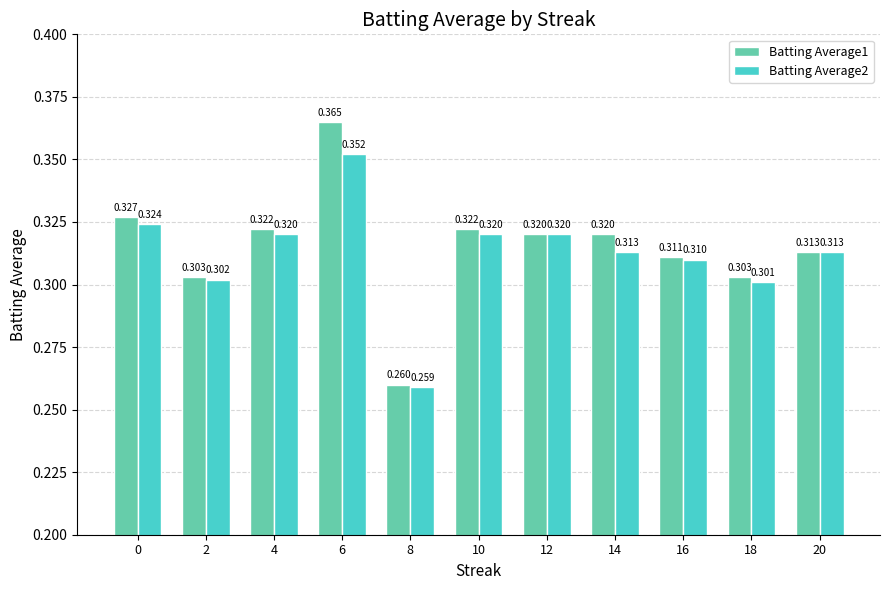

Reading right to left, list all the values displayed in this chart.

Batting Average1: 0.3	0.3	0.3	0.3	0.3	0.3	0.3	0.4	0.3	0.3	0.3
Batting Average2: 0.3	0.3	0.3	0.3	0.3	0.3	0.3	0.4	0.3	0.3	0.3